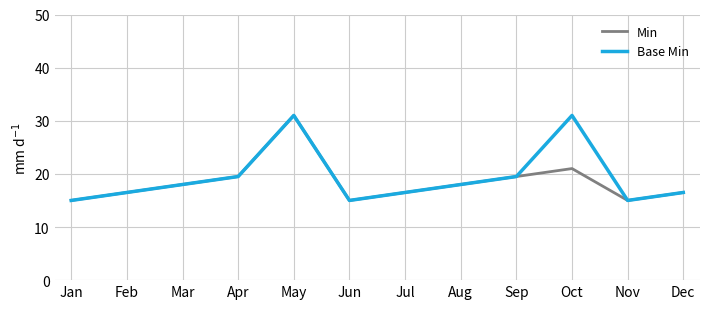

At which label is Min closest to 23?

Oct